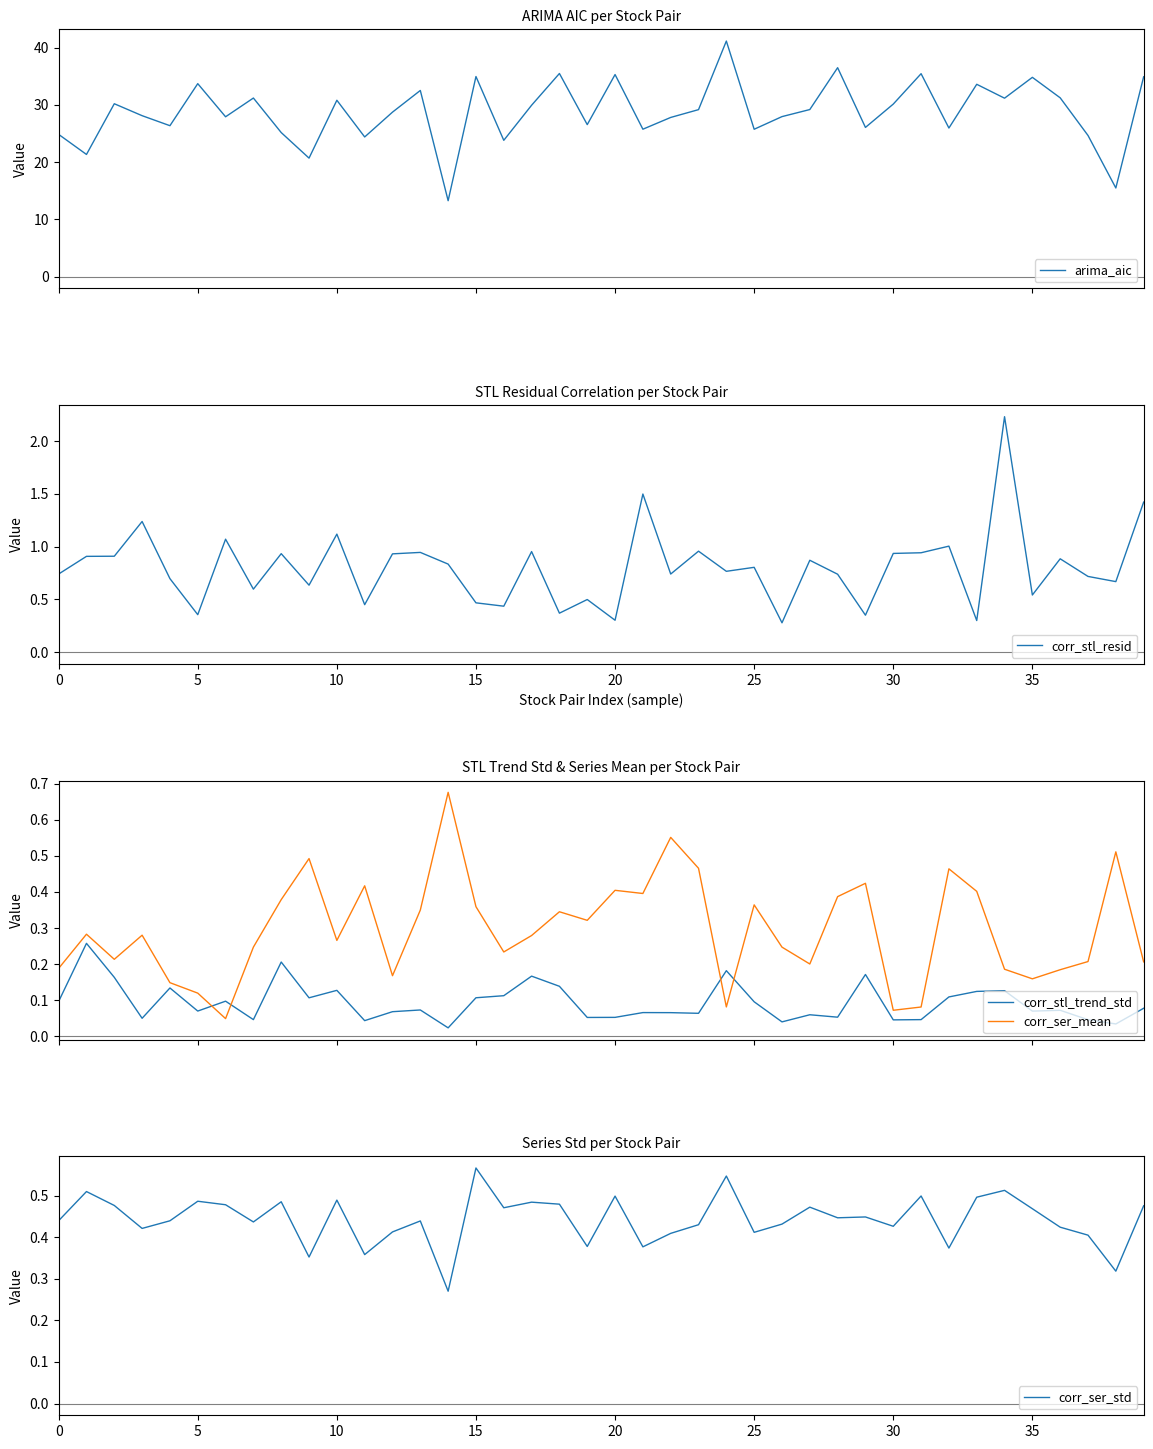

Reading right to left, transcribe all the data shown in this chart.

arima_aic: 34.9	15.5	24.7	31.2	34.8	31.2	33.6	26.0	35.4	30.1	26.1	36.5	29.2	27.9	25.7	41.2	29.2	27.8	25.7	35.3	26.5	35.5	29.9	23.8	35.0	13.3	32.5	28.7	24.4	30.8	20.7	25.2	31.2	27.9	33.7	26.4	28.1	30.2	21.3	24.8
corr_stl_resid: 1.4	0.7	0.7	0.9	0.5	2.2	0.3	1.0	0.9	0.9	0.4	0.7	0.9	0.3	0.8	0.8	1.0	0.7	1.5	0.3	0.5	0.4	1.0	0.4	0.5	0.8	0.9	0.9	0.5	1.1	0.6	0.9	0.6	1.1	0.4	0.7	1.2	0.9	0.9	0.7
corr_stl_trend_std: 0.1	0.0	0.0	0.1	0.1	0.1	0.1	0.1	0.0	0.0	0.2	0.1	0.1	0.0	0.1	0.2	0.1	0.1	0.1	0.1	0.1	0.1	0.2	0.1	0.1	0.0	0.1	0.1	0.0	0.1	0.1	0.2	0.0	0.1	0.1	0.1	0.0	0.2	0.3	0.1
corr_ser_mean: 0.2	0.5	0.2	0.2	0.2	0.2	0.4	0.5	0.1	0.1	0.4	0.4	0.2	0.2	0.4	0.1	0.5	0.6	0.4	0.4	0.3	0.3	0.3	0.2	0.4	0.7	0.3	0.2	0.4	0.3	0.5	0.4	0.2	0.0	0.1	0.1	0.3	0.2	0.3	0.2
corr_ser_std: 0.5	0.3	0.4	0.4	0.5	0.5	0.5	0.4	0.5	0.4	0.4	0.4	0.5	0.4	0.4	0.5	0.4	0.4	0.4	0.5	0.4	0.5	0.5	0.5	0.6	0.3	0.4	0.4	0.4	0.5	0.4	0.5	0.4	0.5	0.5	0.4	0.4	0.5	0.5	0.4